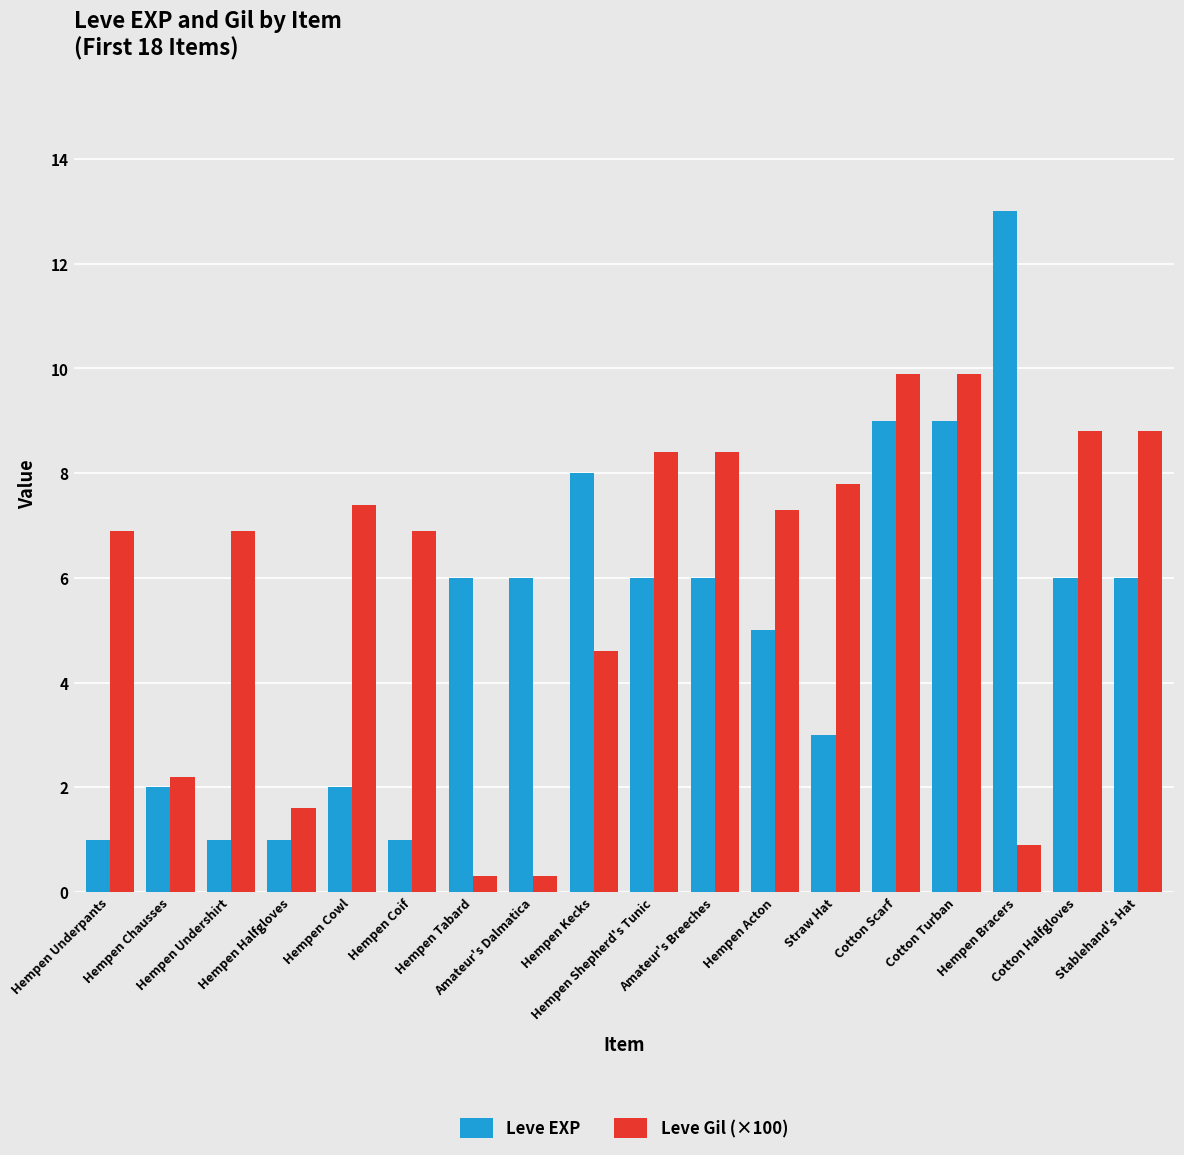

The value of Leve EXP at Hempen Acton is 5.0. True or false?

True